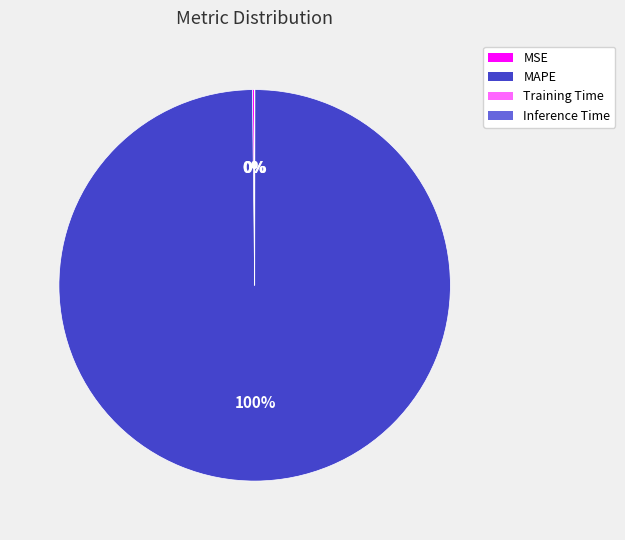

What is the largest slice in the pie chart?

MAPE